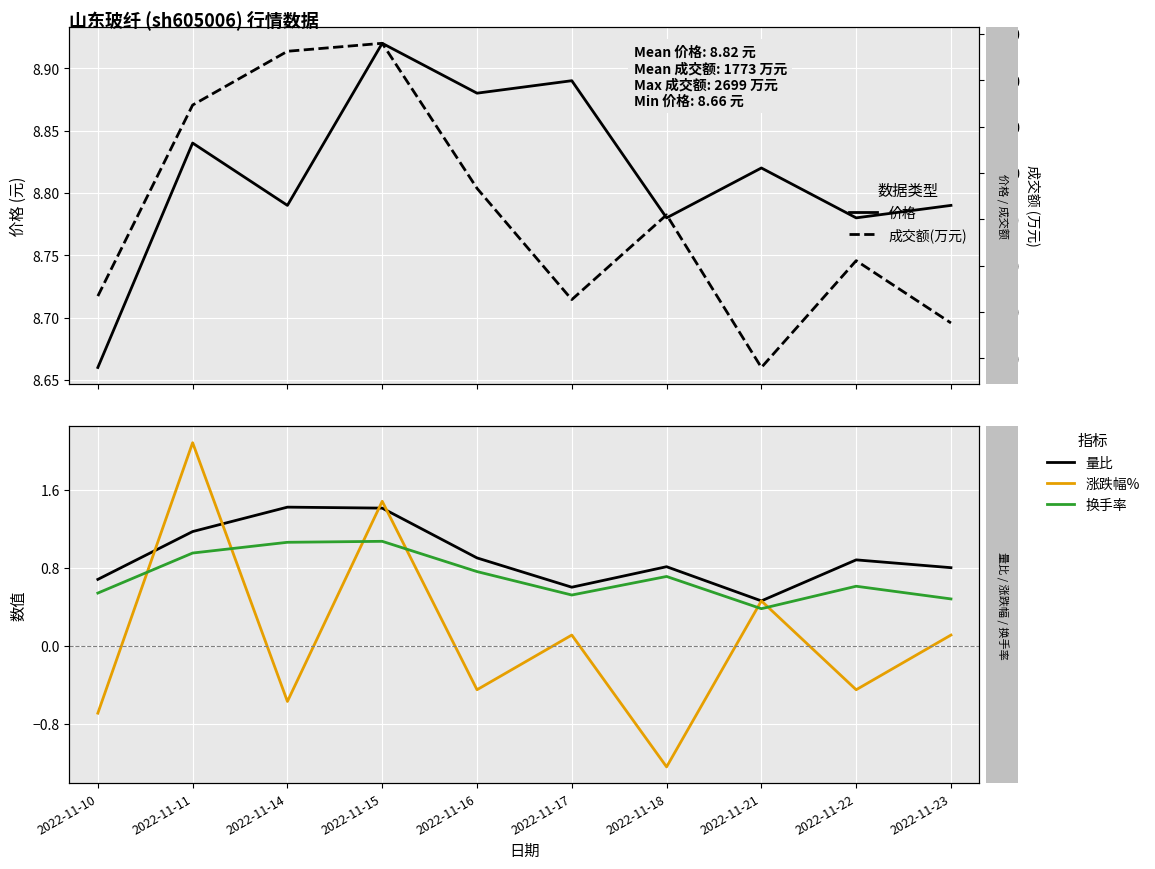

Which series has the widest spread of values?

成交额(万元)